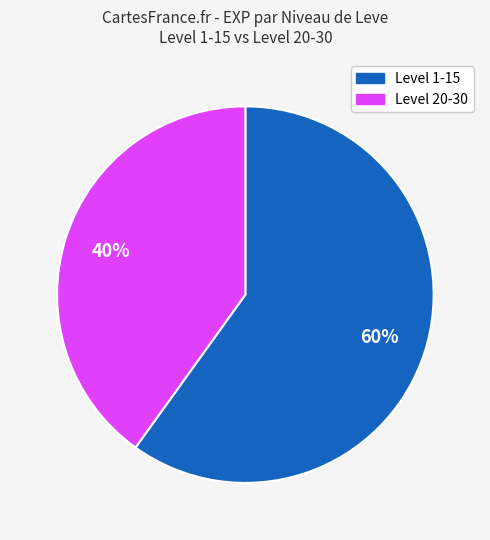

To the nearest percent, what is the average slice percentage?

50%